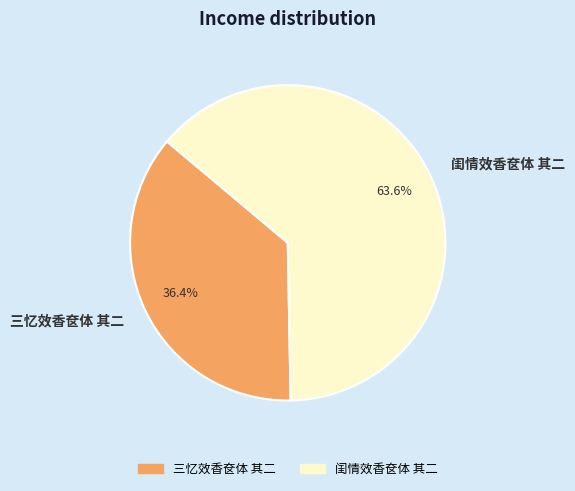

Combined, what portion of the pie is 闺情效香奁体 其二 and 三忆效香奁体 其二?

100.0%